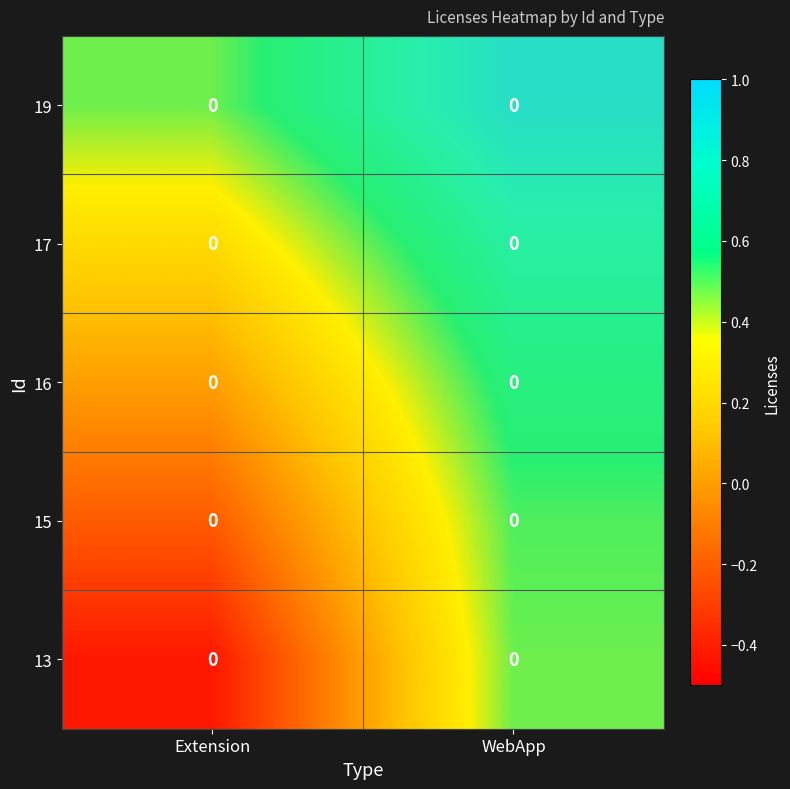

What is the spread (max minus min) of values at WebApp?

0.4